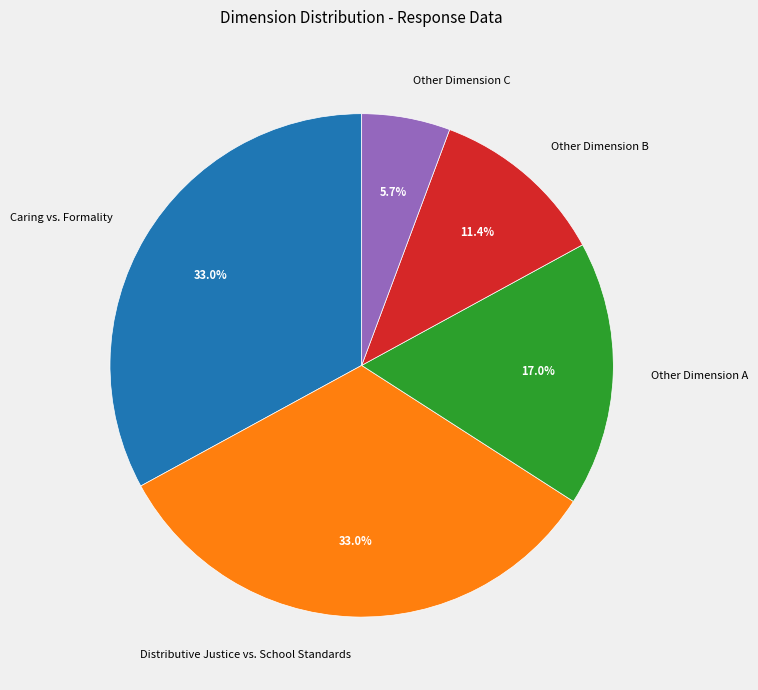

How many slices are in this pie chart?

5